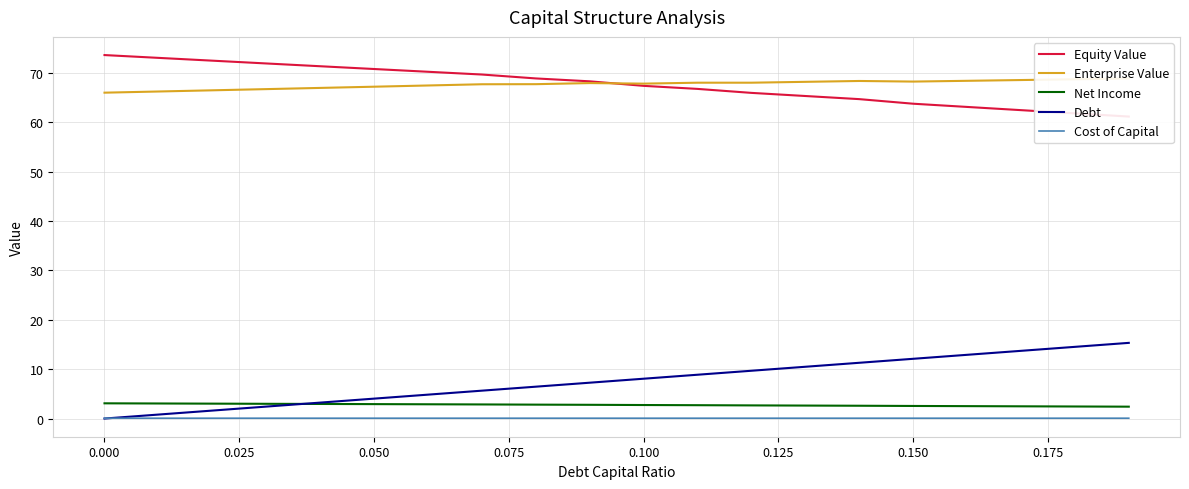

True or false: Net Income and Enterprise Value cross at least once.

False